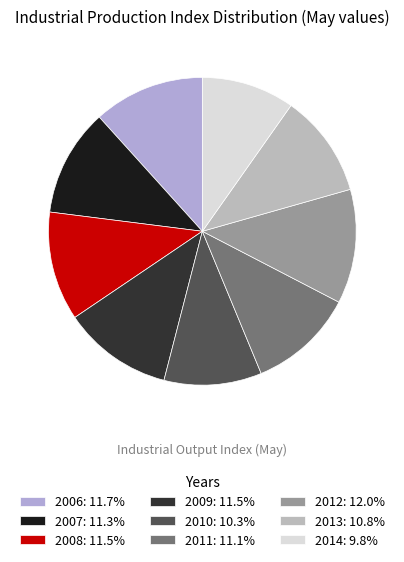

What is the ratio of the value at 2010 to the value at 2012?

0.9